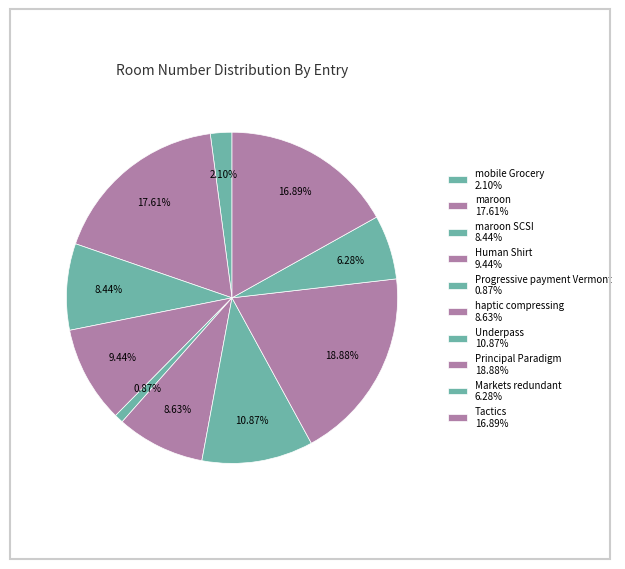

How many slices are in this pie chart?

10